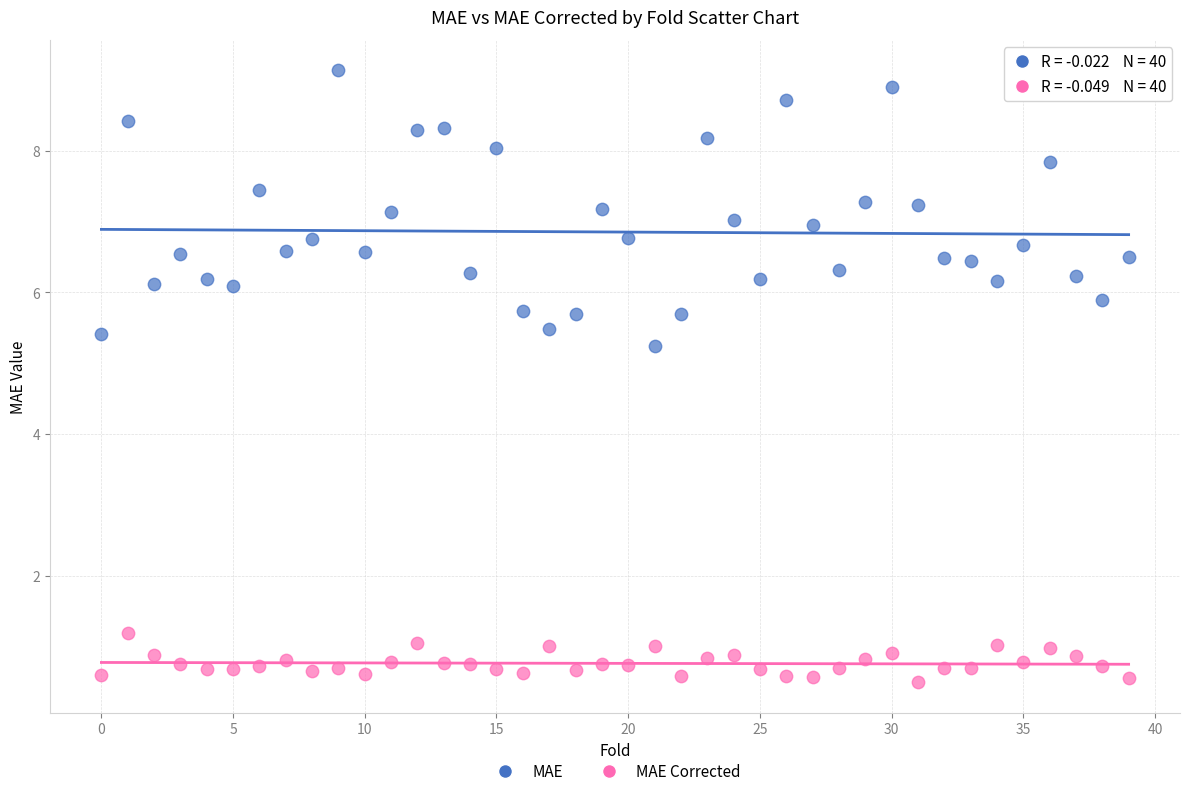

Across all series, what Y value is closest to 4?

5.2